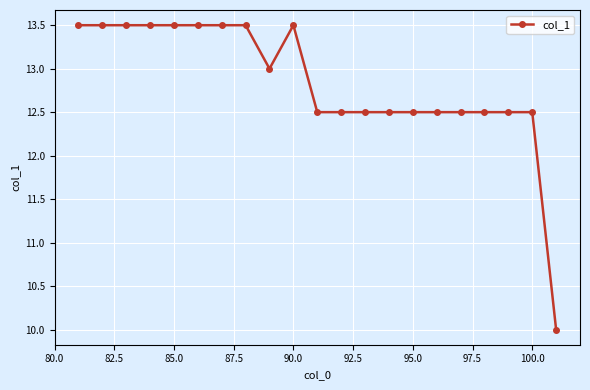

What is the greatest value displayed?

13.5